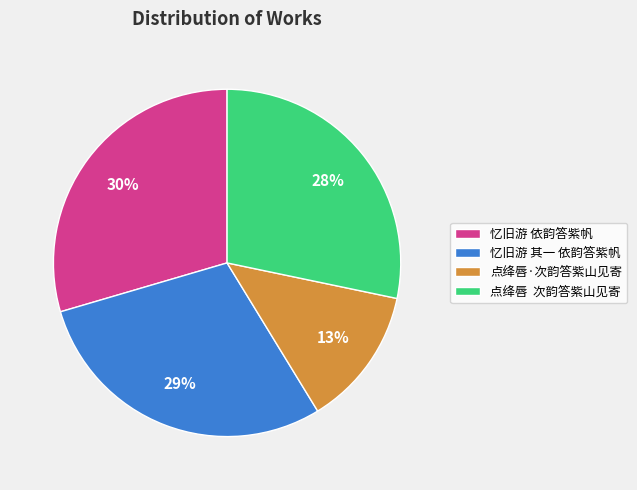

Which slice is the smallest?

点绛唇·次韵答紫山见寄